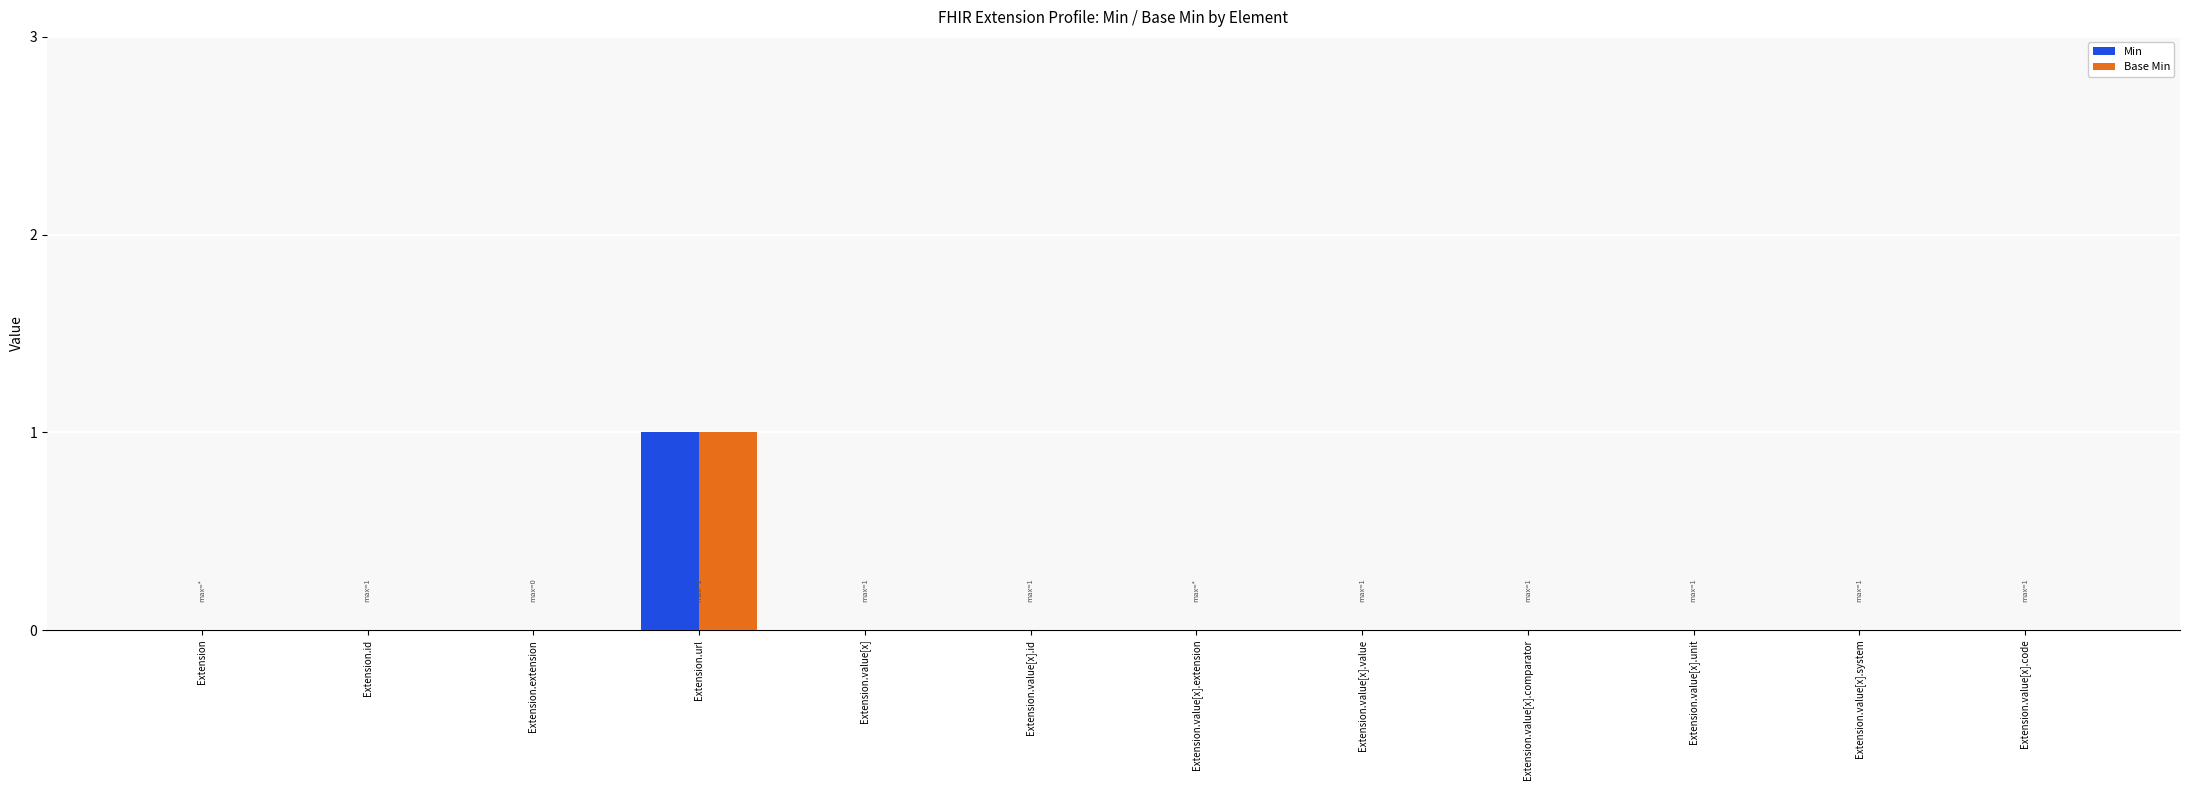

Count the number of categories in the chart.

12